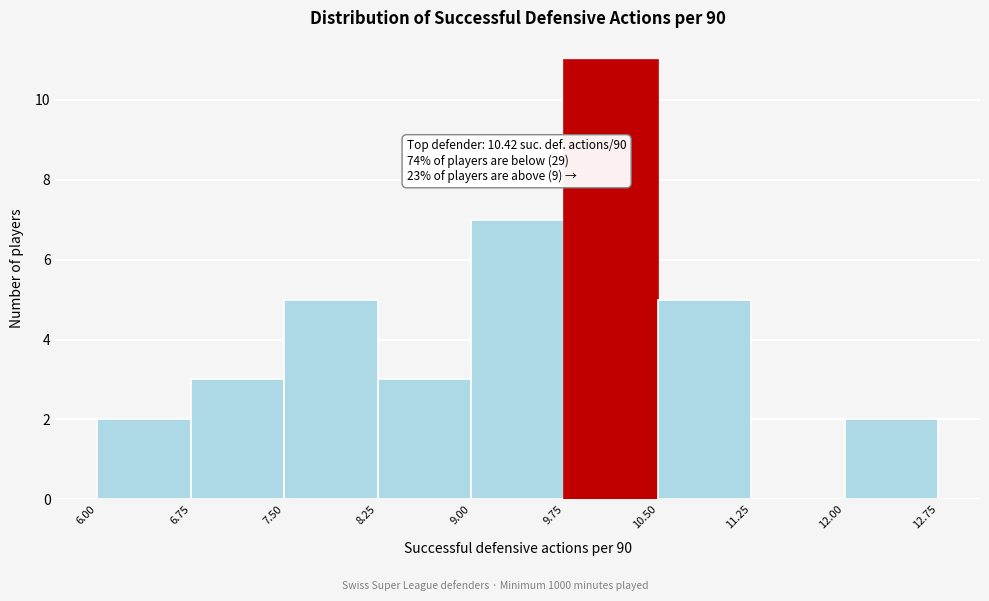

Which range on the x-axis has the tallest bar?

9.75 to 10.50